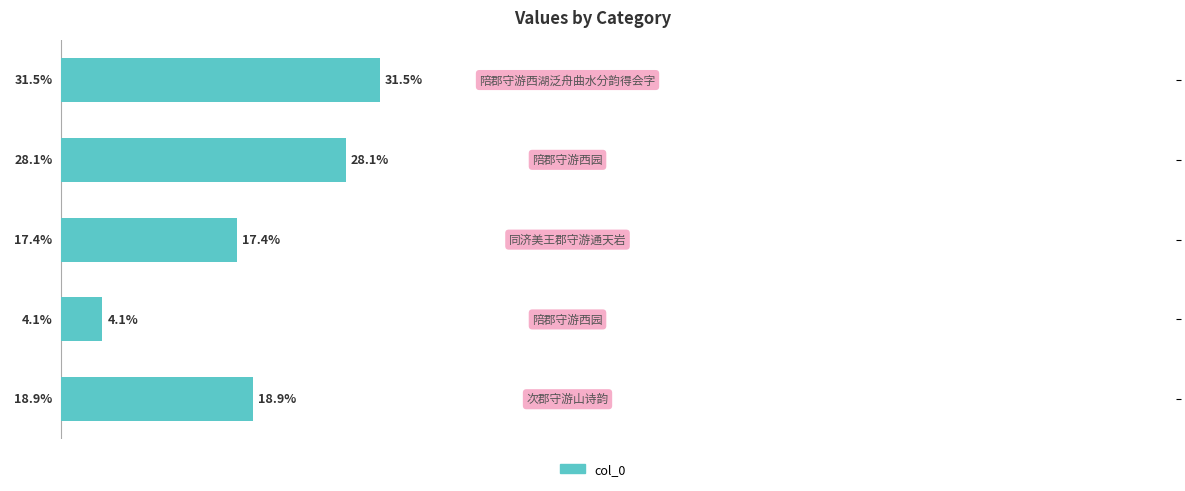

What is the maximum value shown in the chart?

31.5